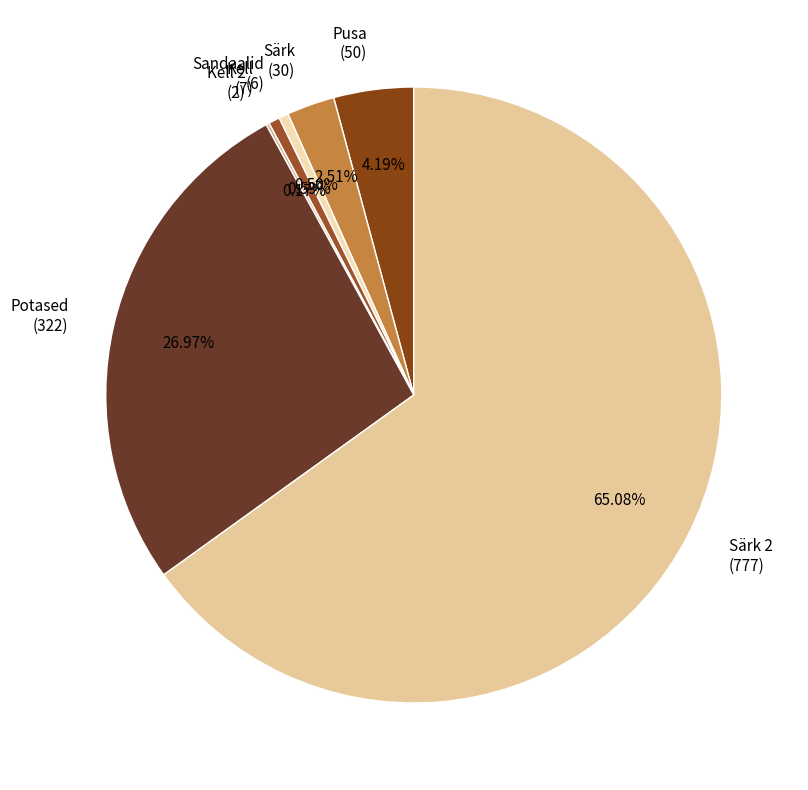

Do Pusa and Potased together represent more than half of the pie?

No